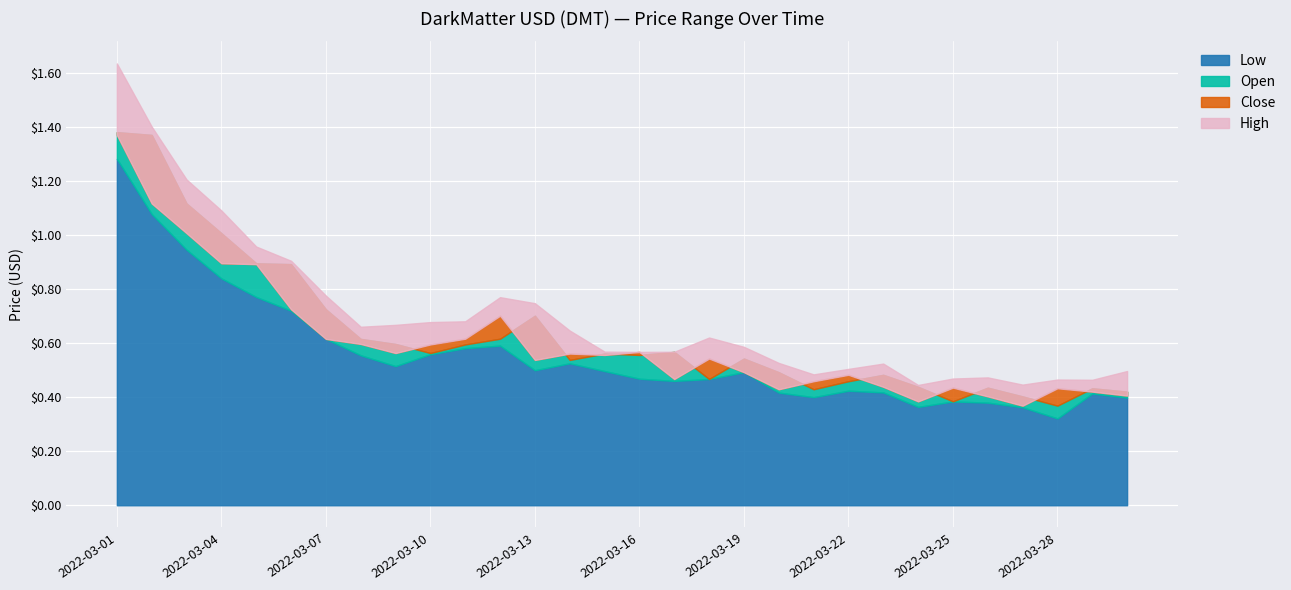

At which category does Close reach its first local peak?

2022-03-12